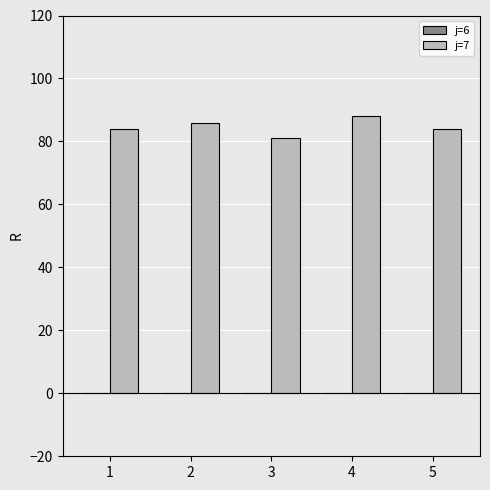

Count the number of data series in this chart.

1